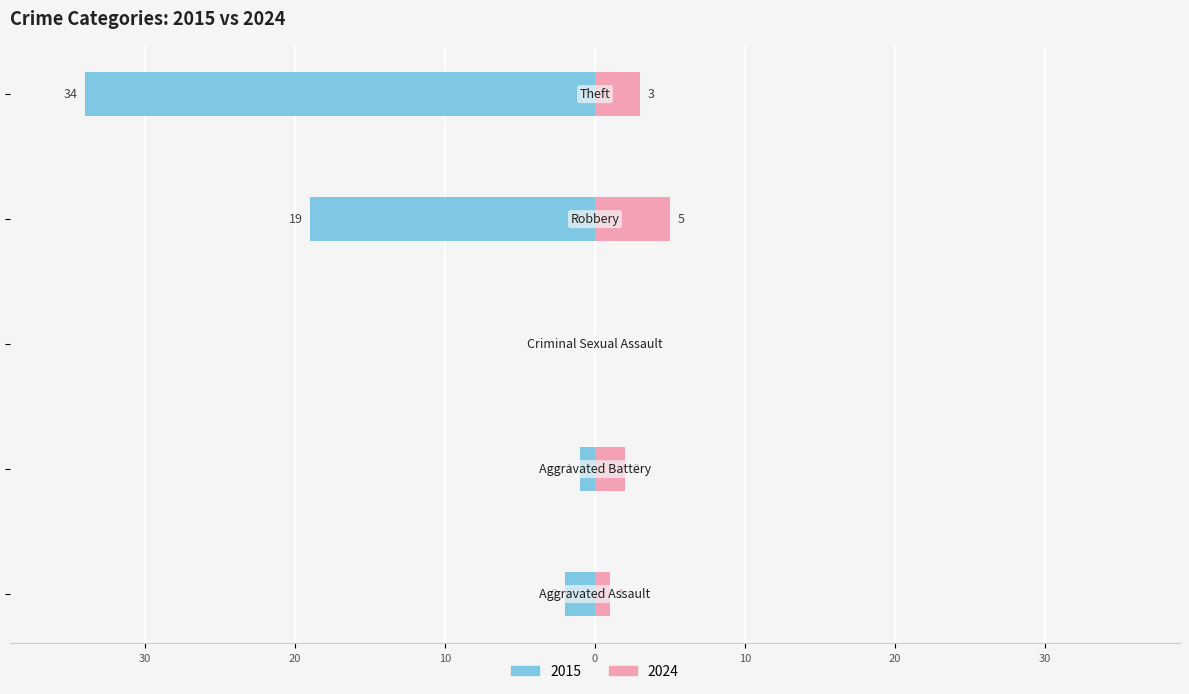

How many bars are there in total?

10